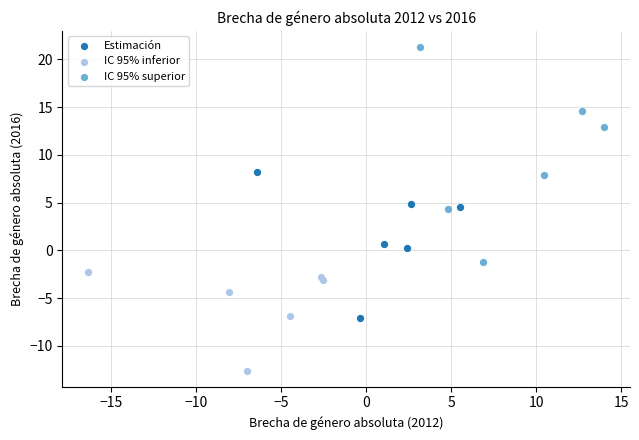

Which series has the widest spread of Y values?

IC 95% superior